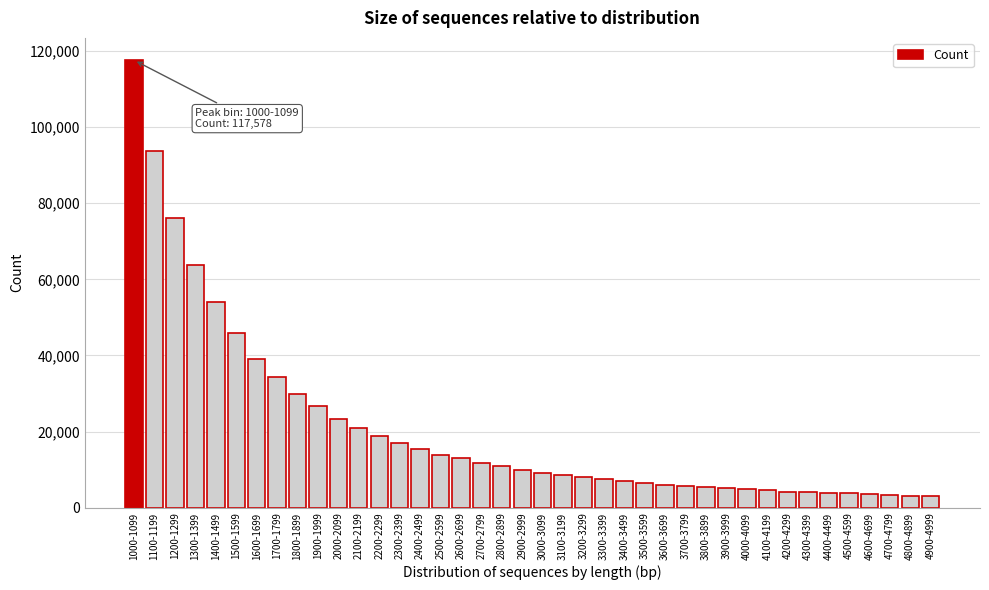

Is it true that the value at 1600-1699 is 39111?

True